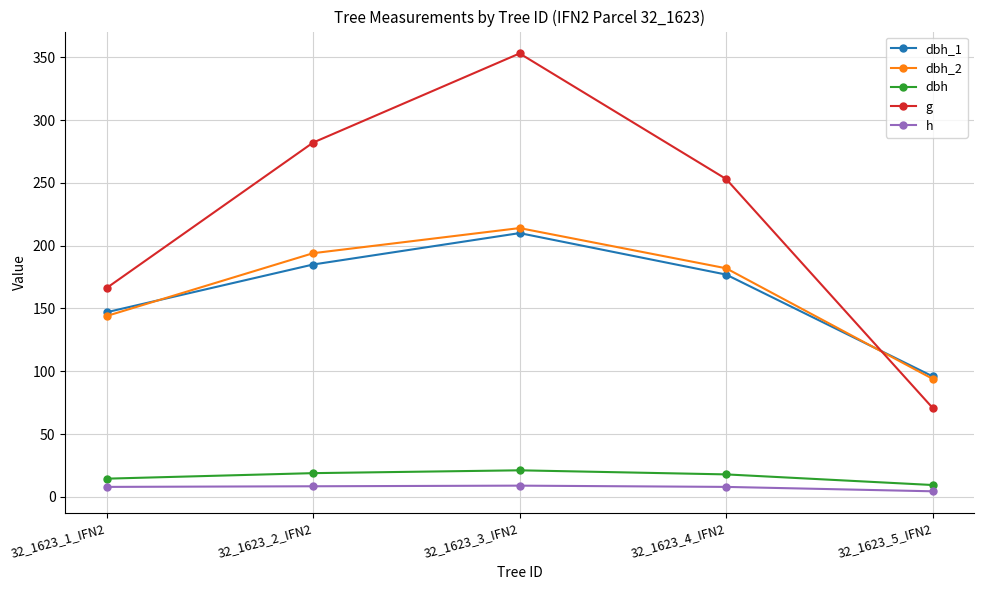

How many interior local peaks does the g series have?

1